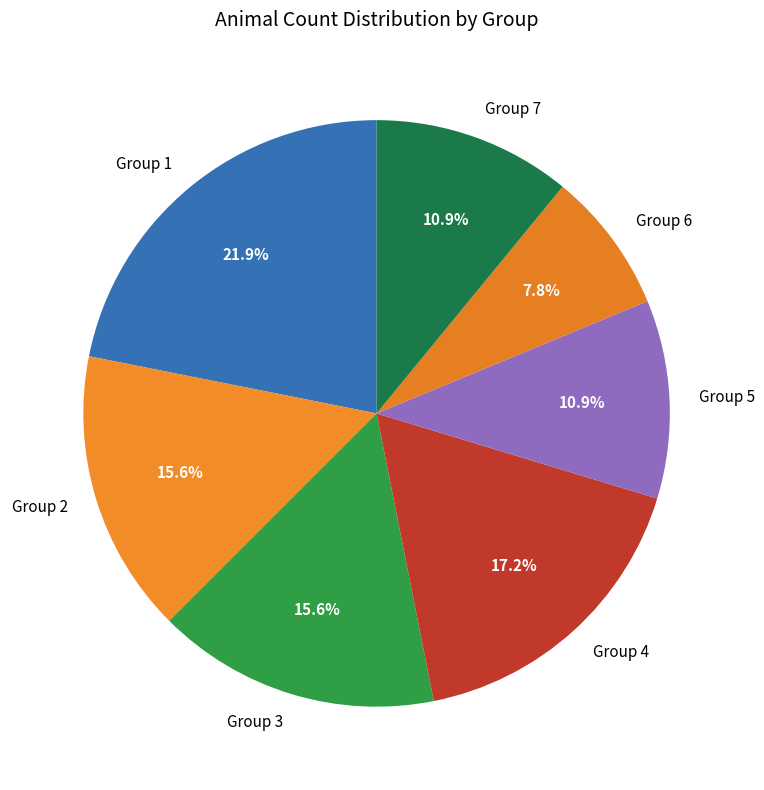

Between Group 5 and Group 3, which is larger?

Group 3